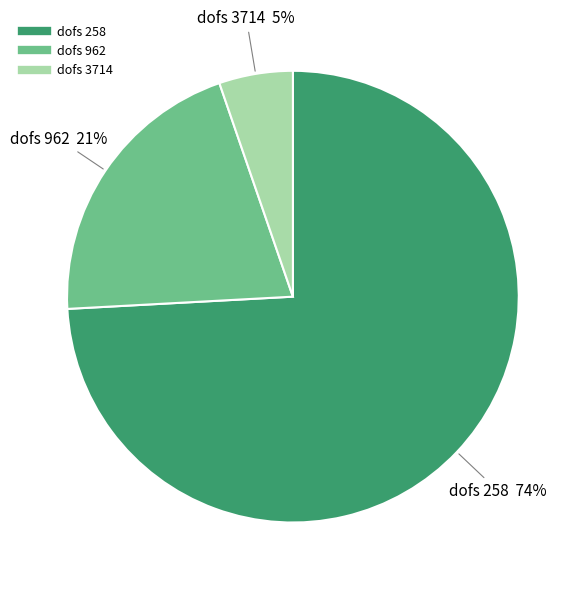

Is there any slice that represents more than half of the pie?

Yes